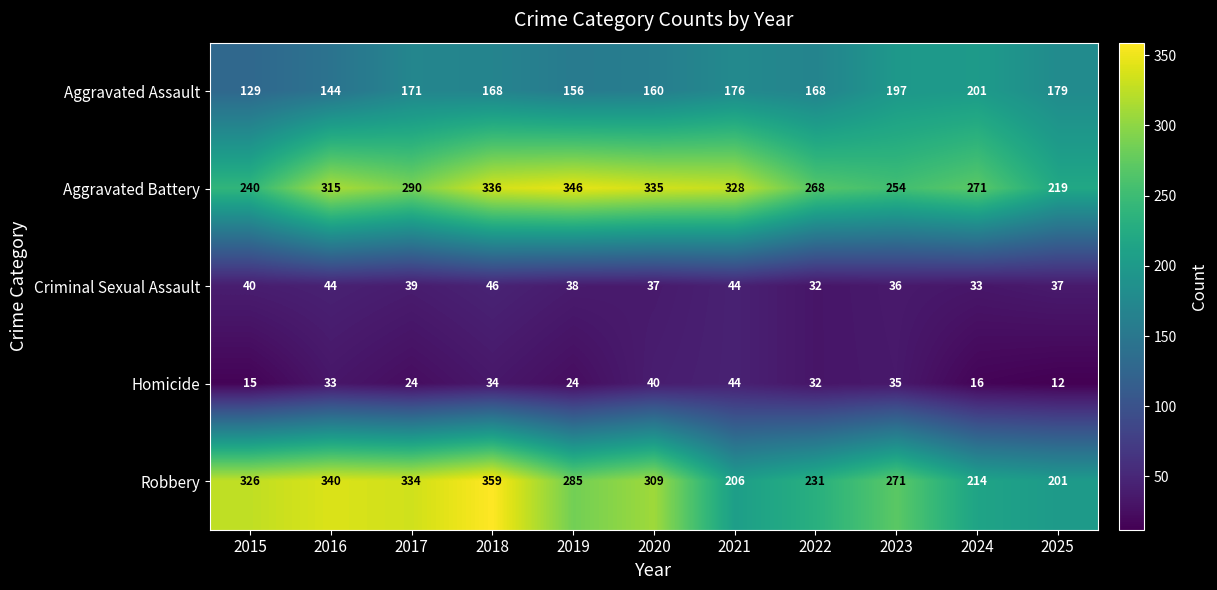

List the series in order of their peak value, highest first.

Robbery, Aggravated Battery, Aggravated Assault, Criminal Sexual Assault, Homicide